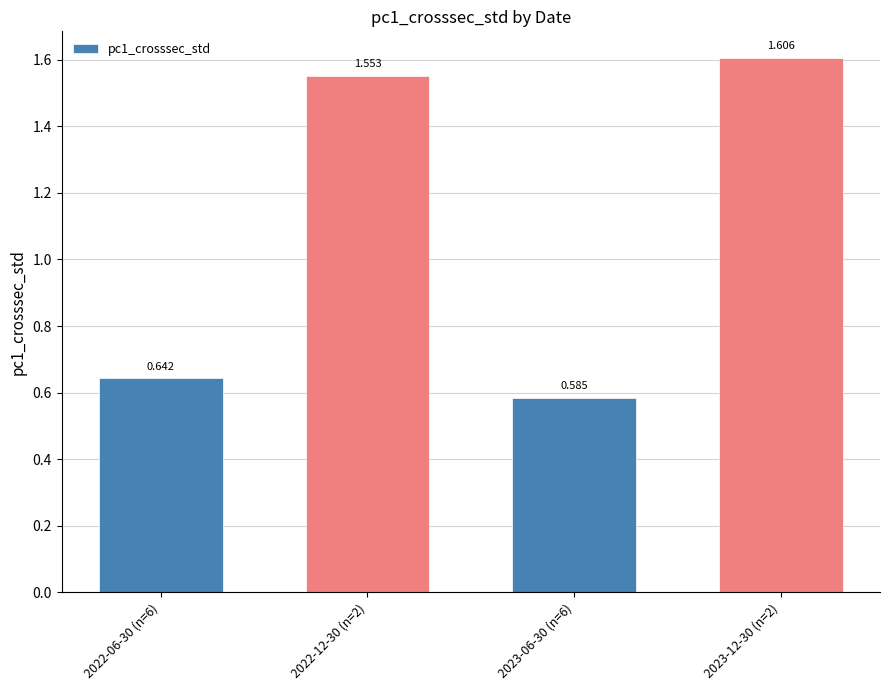

The value at 2023-12-30 (n=2) is 0.9. True or false?

False